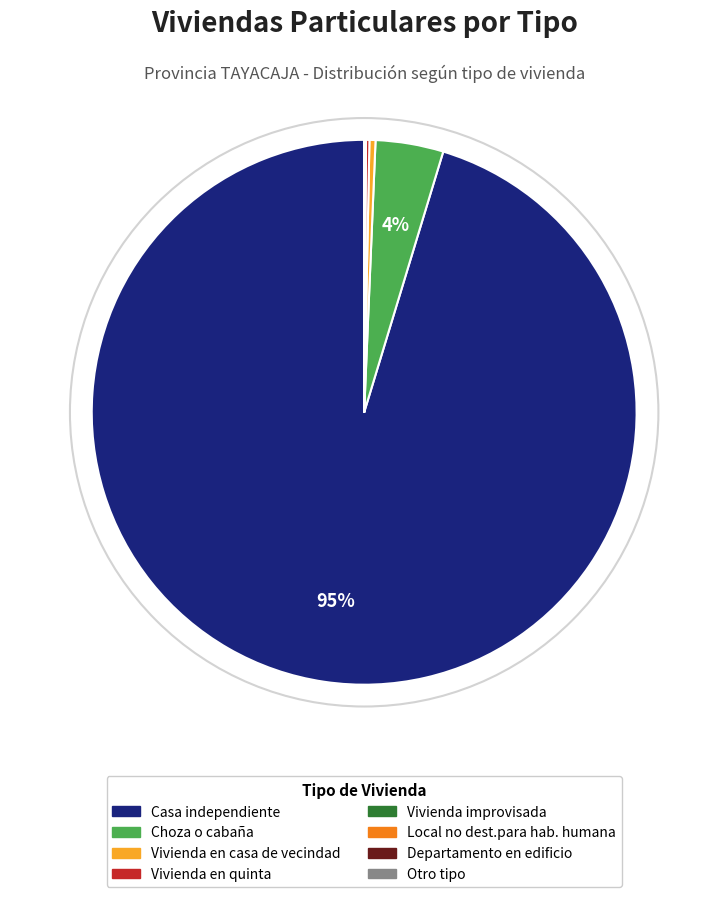

What is the change in value from Casa independiente to Vivienda en quinta?

-34550